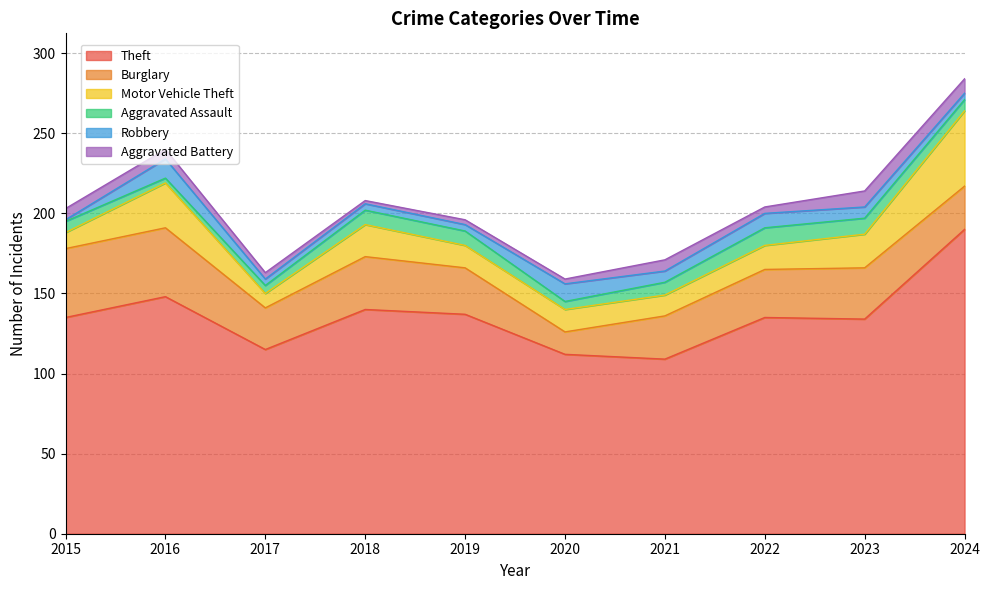

What is the value of the Aggravated Battery point at the 9th from the left?

10